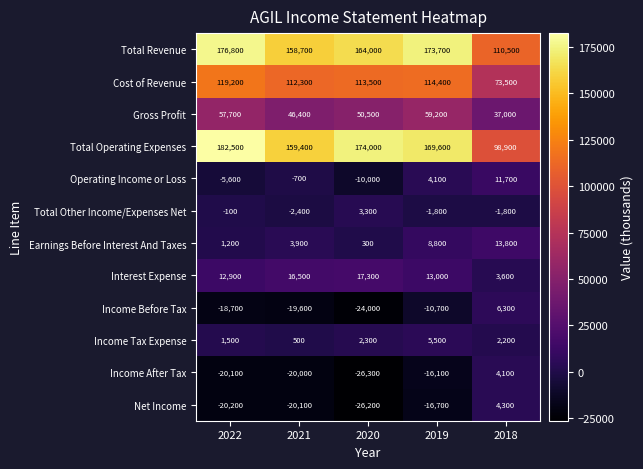

Which category has the highest value across all series?

2022